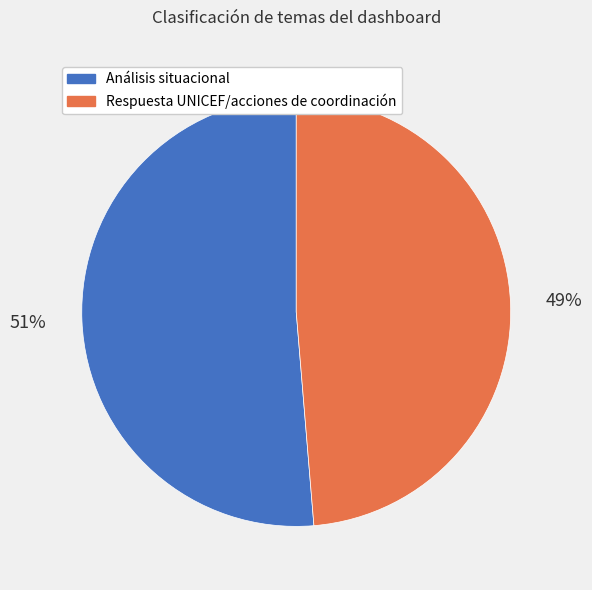

Which slice represents more than half of the pie?

Análisis situacional